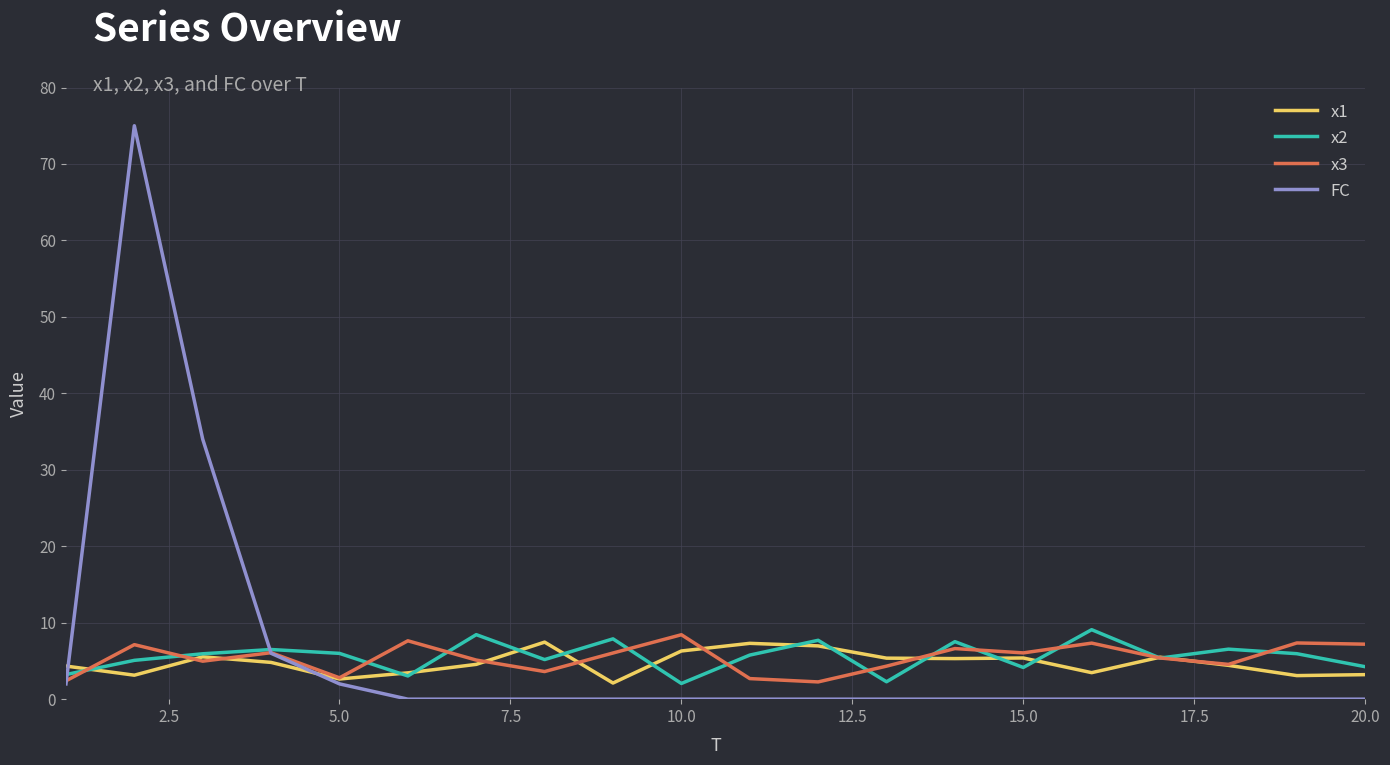

Which series has the largest range (max minus min)?

FC